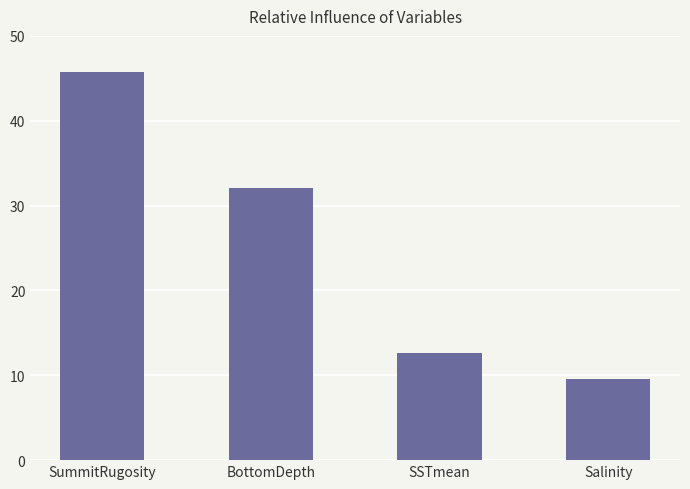

Which label corresponds to the smallest value in the chart?

Salinity